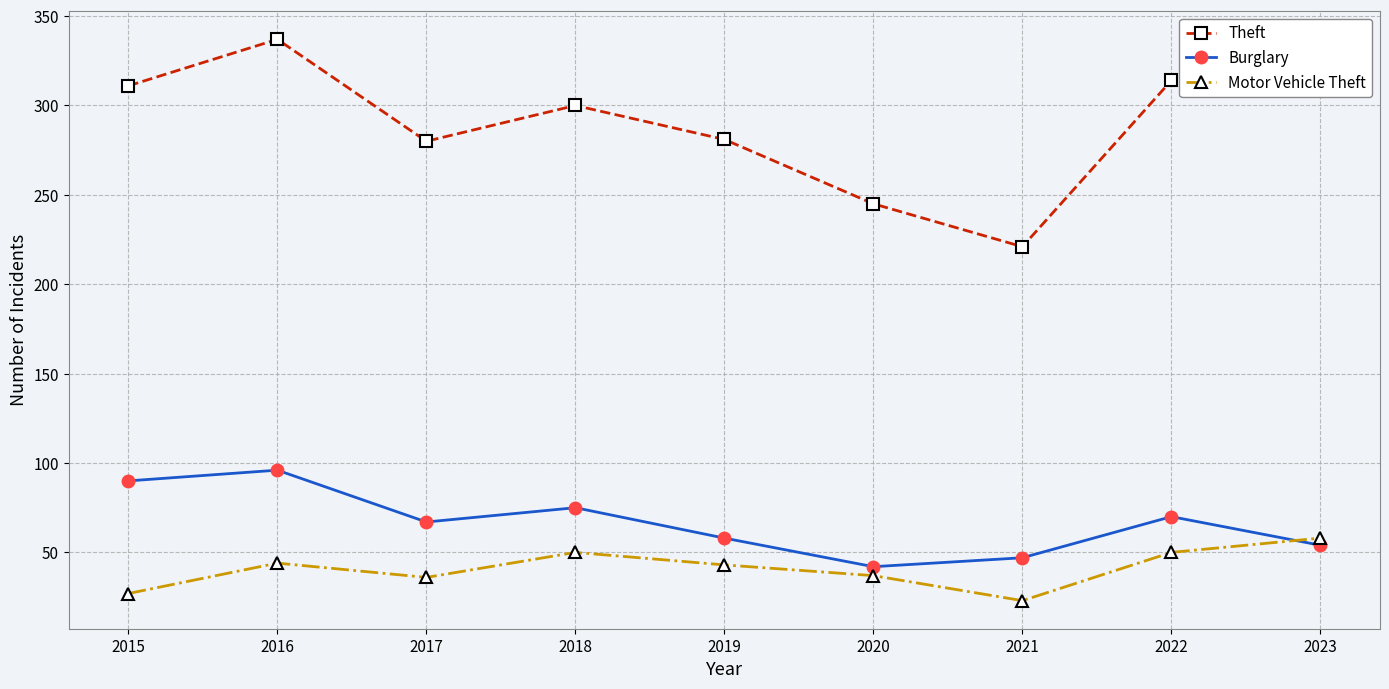

True or false: Theft has a value of 388 at 2017.

False